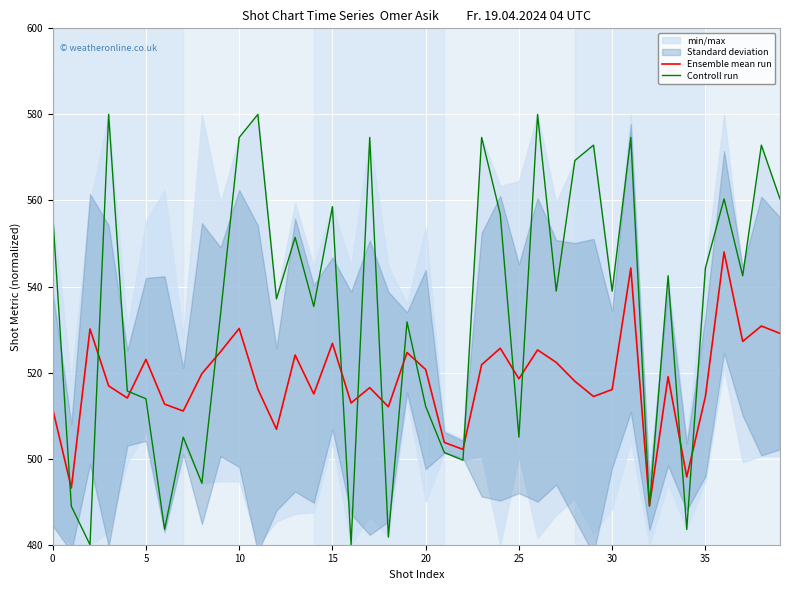

What is the highest value of the Ensemble mean run series?

548.0